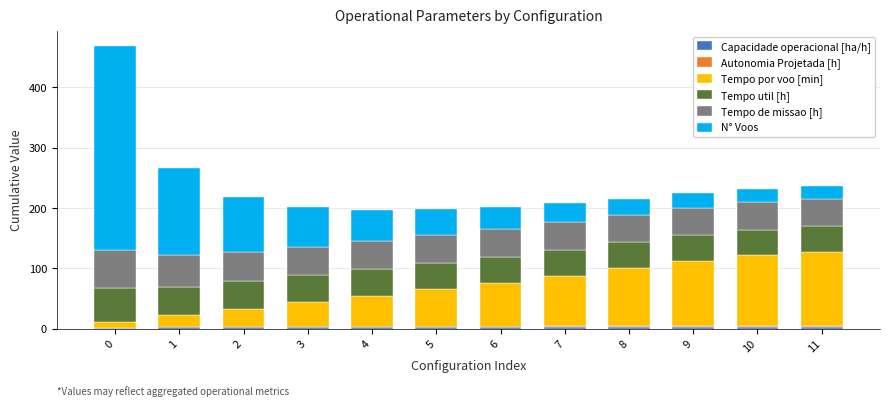

At 7, list the series in order from largest to smallest.

Tempo por voo [min], Tempo de missao [h], Tempo util [h], N° Voos, Capacidade operacional [ha/h], Autonomia Projetada [h]